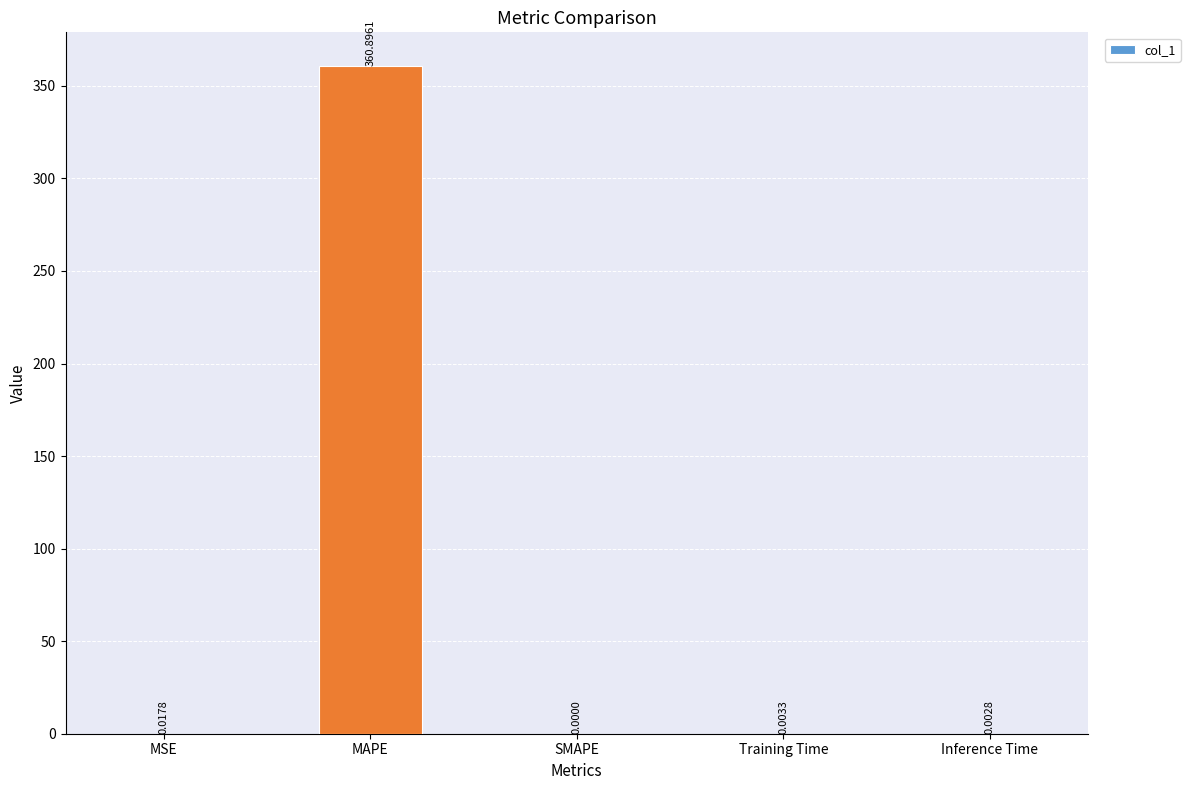

How many positive values are there?

4